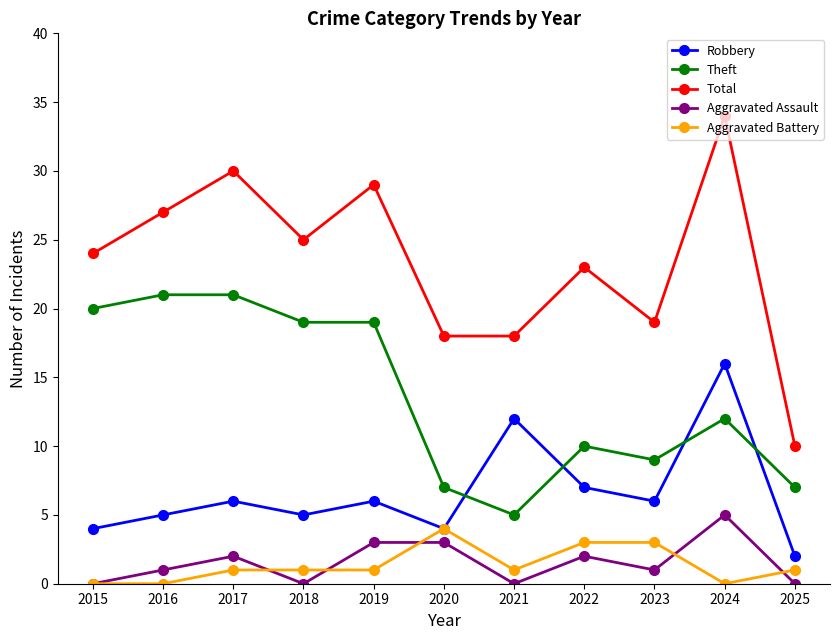

Does the chart have visible grid lines?

No